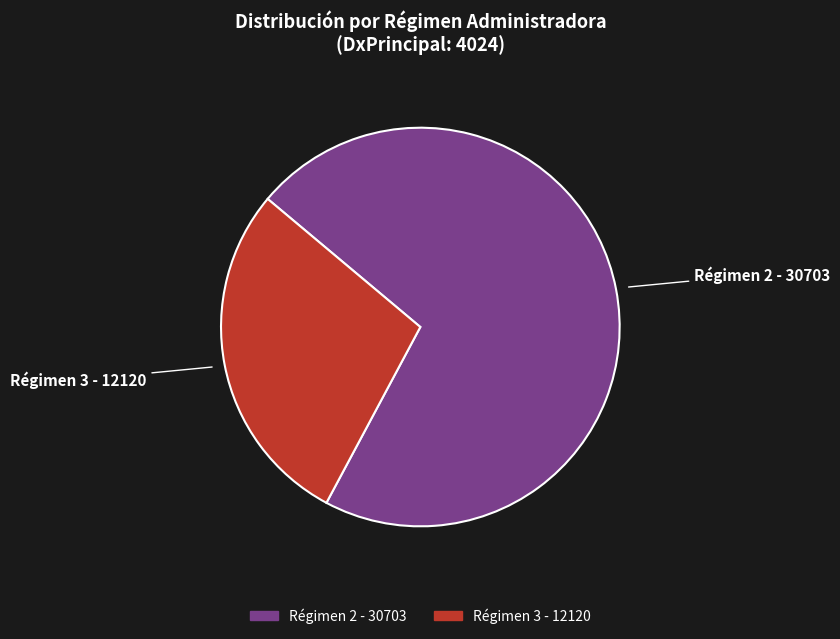

What is the largest slice in the pie chart?

Régimen 2